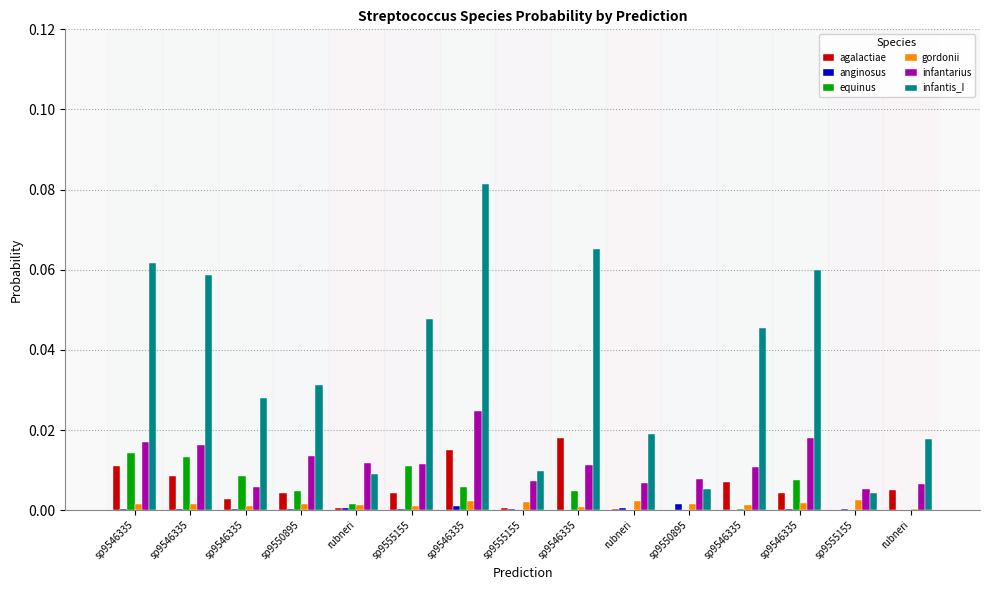

How many categories are shown in the chart?

15